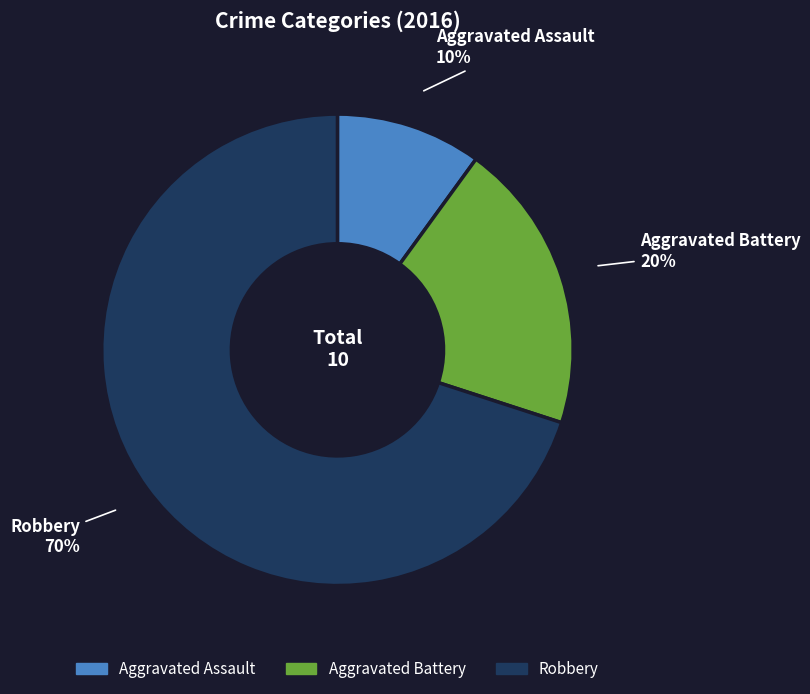

What is the smallest slice in the pie chart?

Aggravated Assault